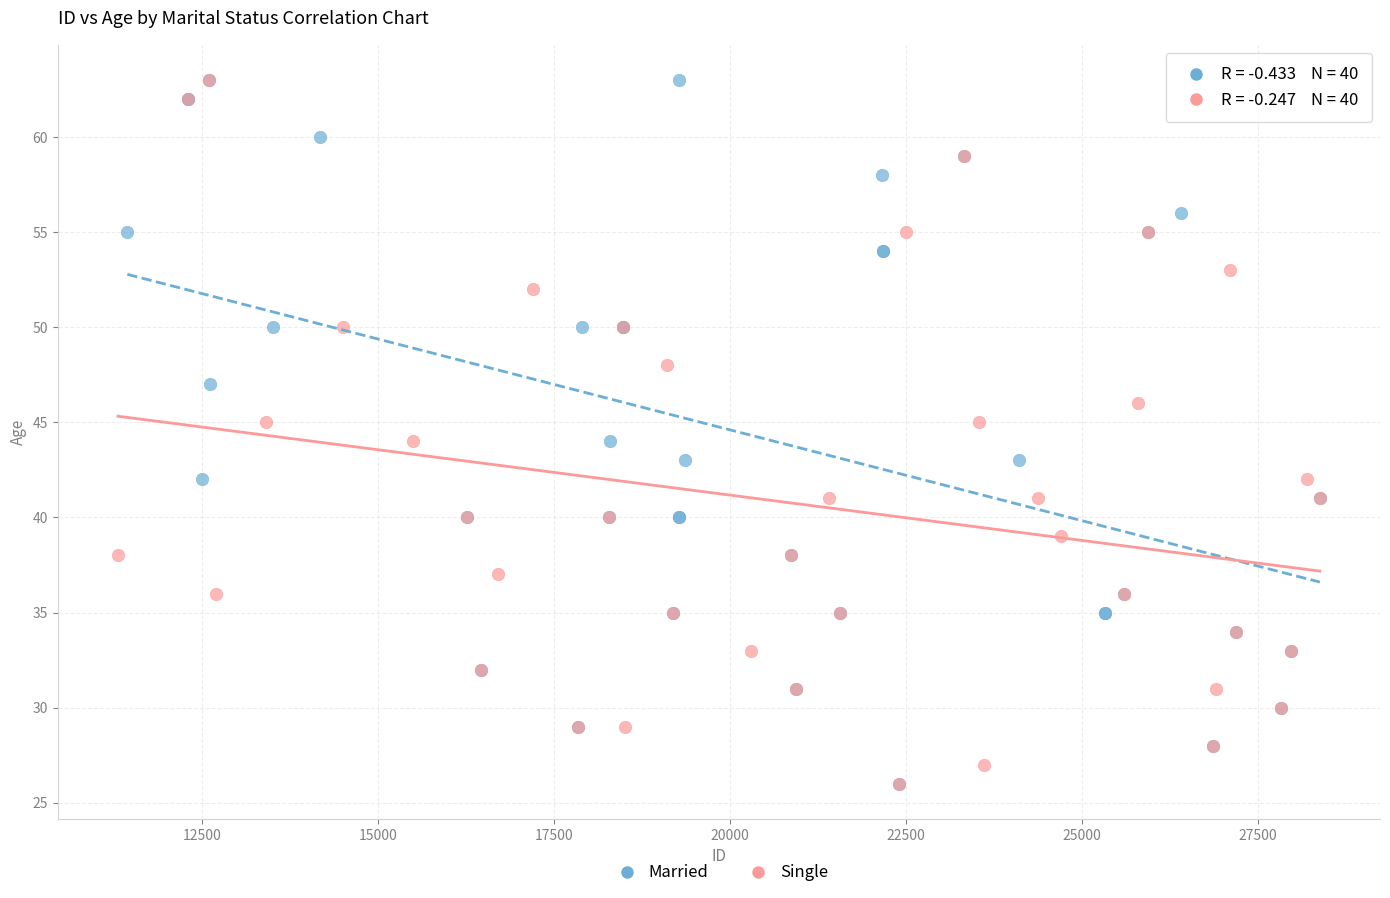

What are all the series names shown in the legend?

Married, Single